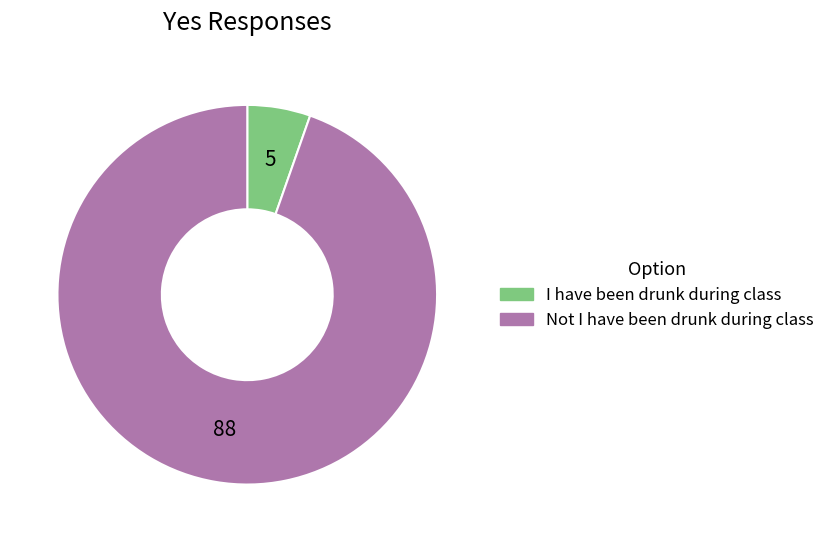

The Not I have been drunk during class slice represents 95% of the pie. True or false?

True